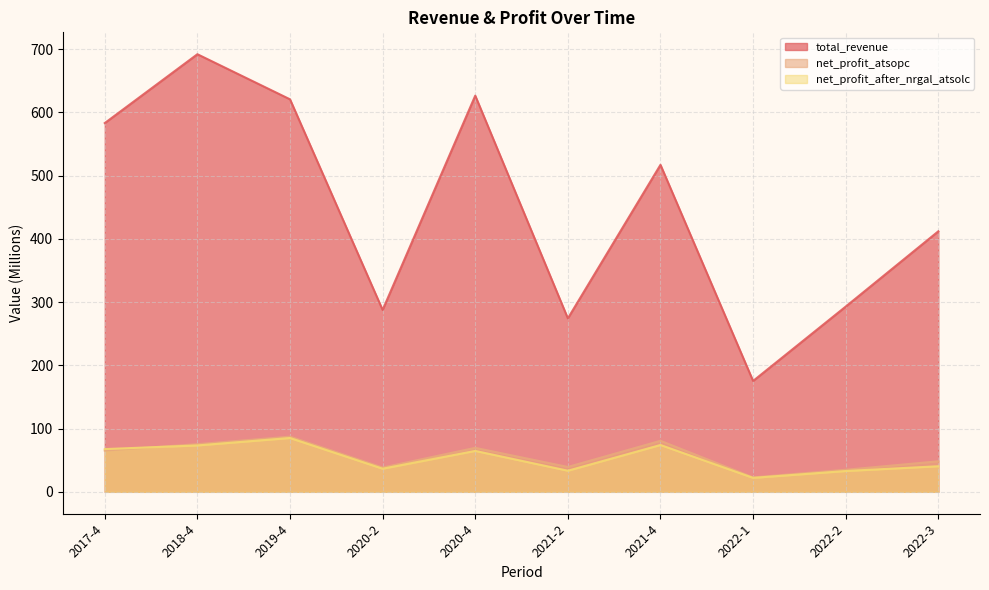

Which category has the lowest value across all series?

2022-1